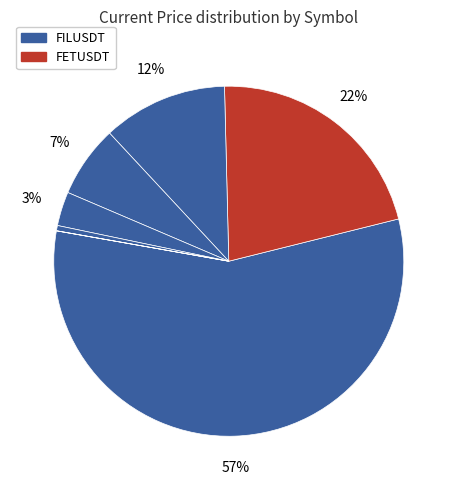

Does any single category account for the majority?

Yes